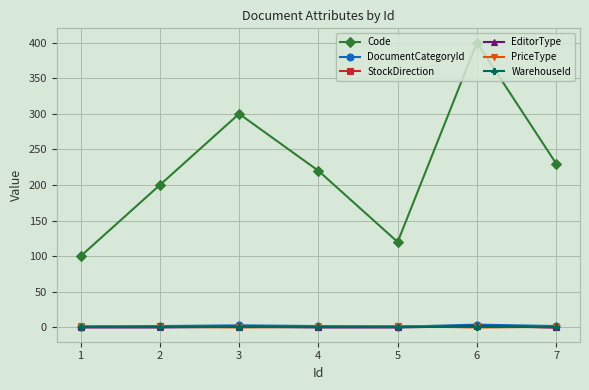

Does the chart display data point markers on the line(s)?

Yes